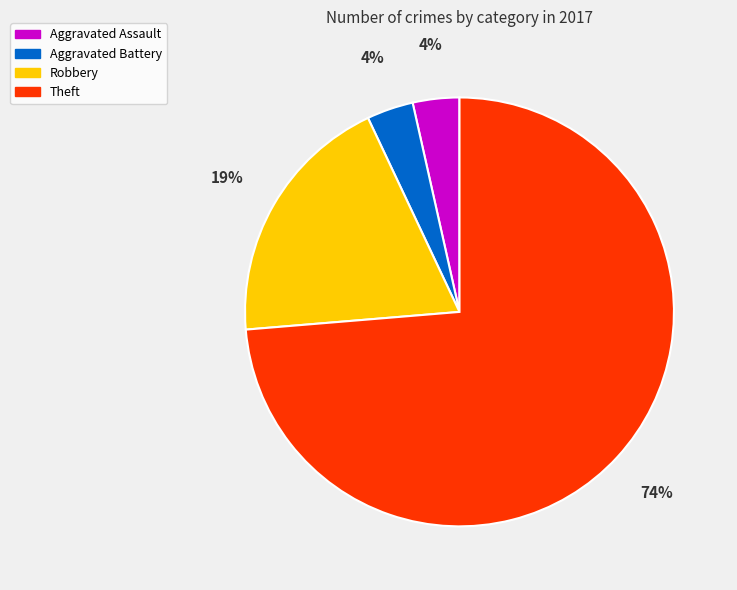

Count the number of slices in the pie.

4